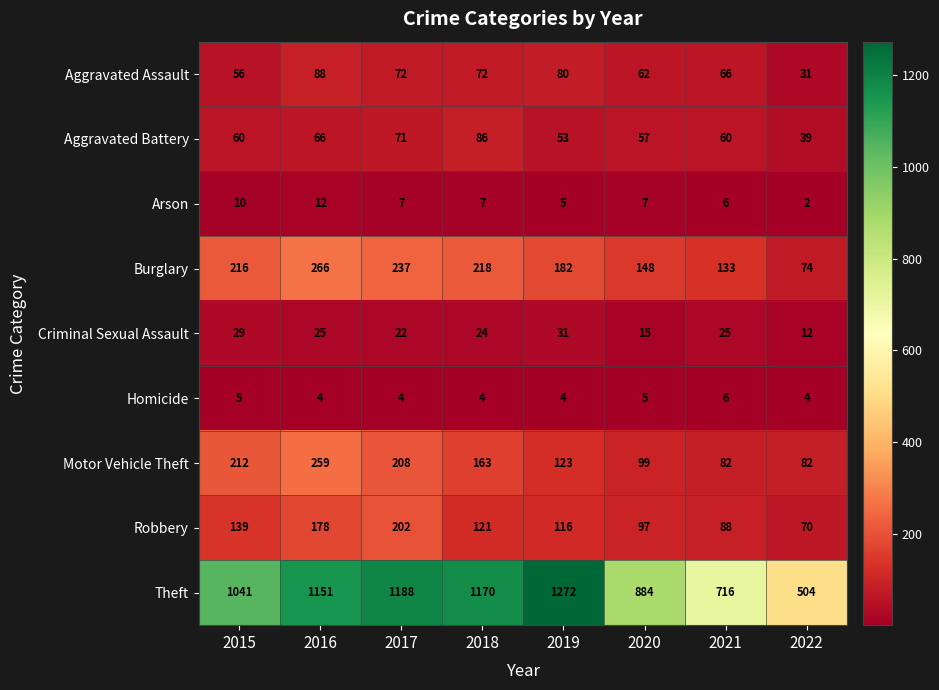

What is the difference between the maximum and minimum values in the Arson series?

10